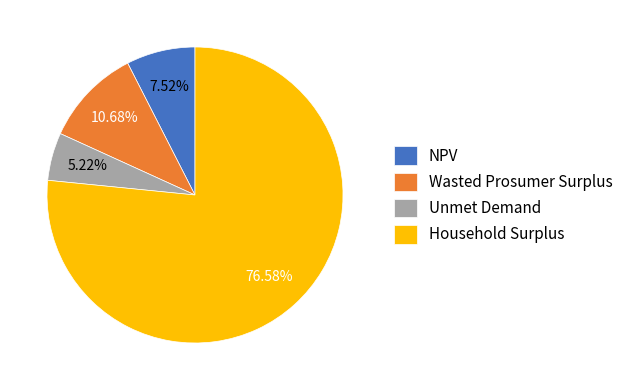

What percentage is the Unmet Demand slice, to the nearest percent?

5%